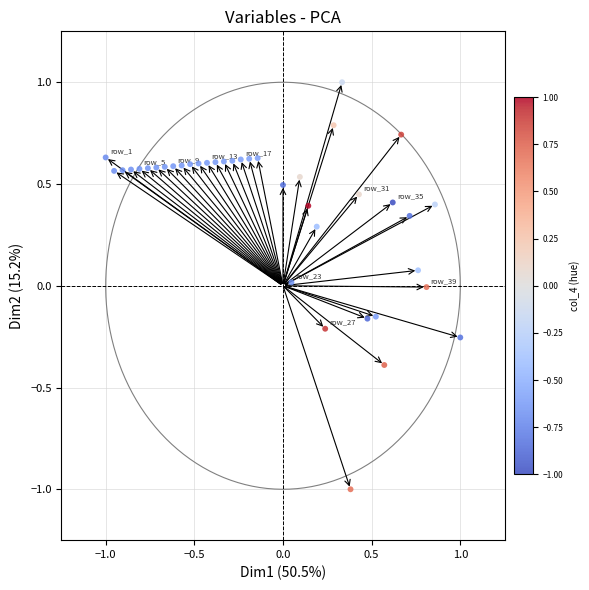

What is the range of X values (max minus min)?

2.0